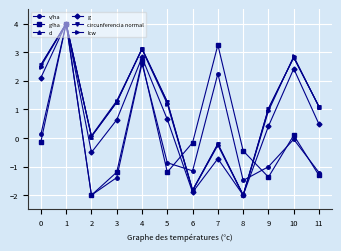

How many values in the g/ha series are below 0?

8